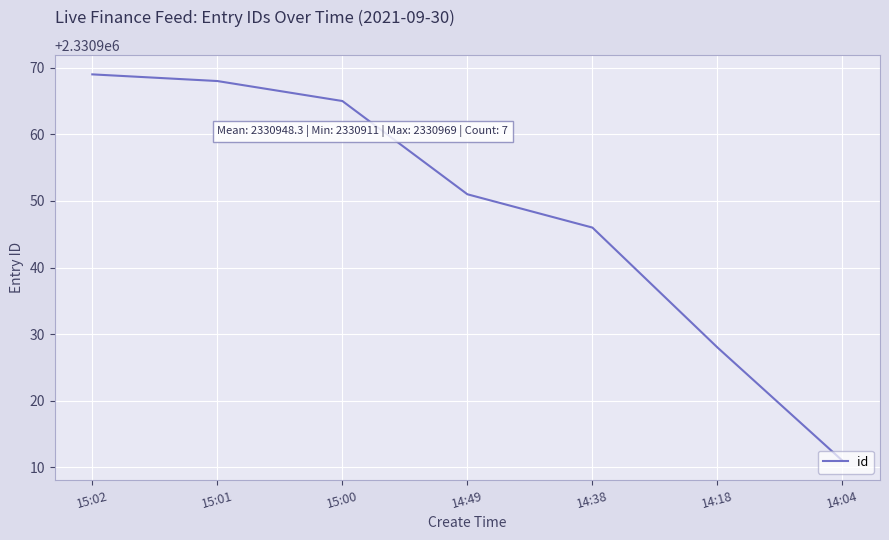

Rank the categories by value from highest to lowest.

15:02, 15:01, 15:00, 14:49, 14:38, 14:18, 14:04